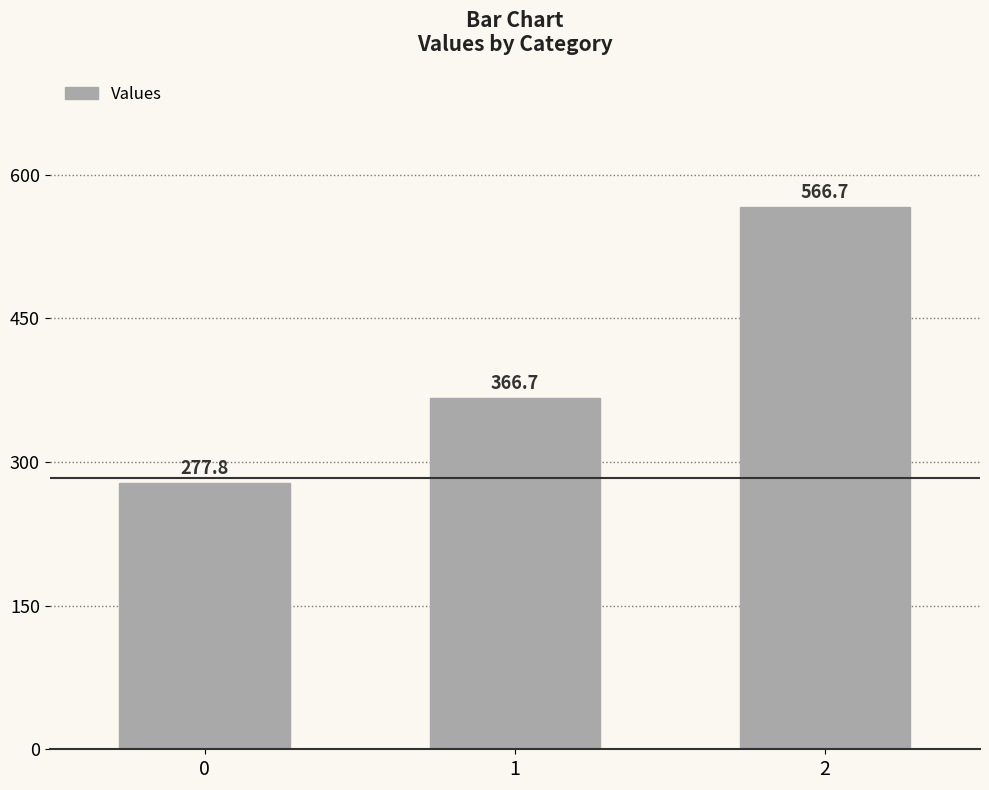

Does the chart contain stacked bars?

No